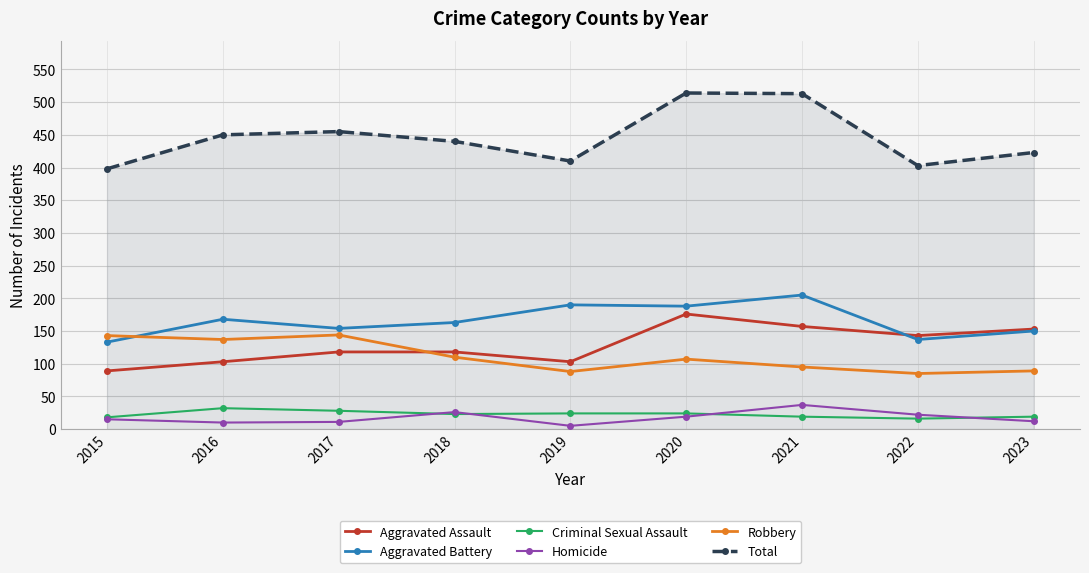

Between 2020 and 2023, which series saw the biggest shift?

Total